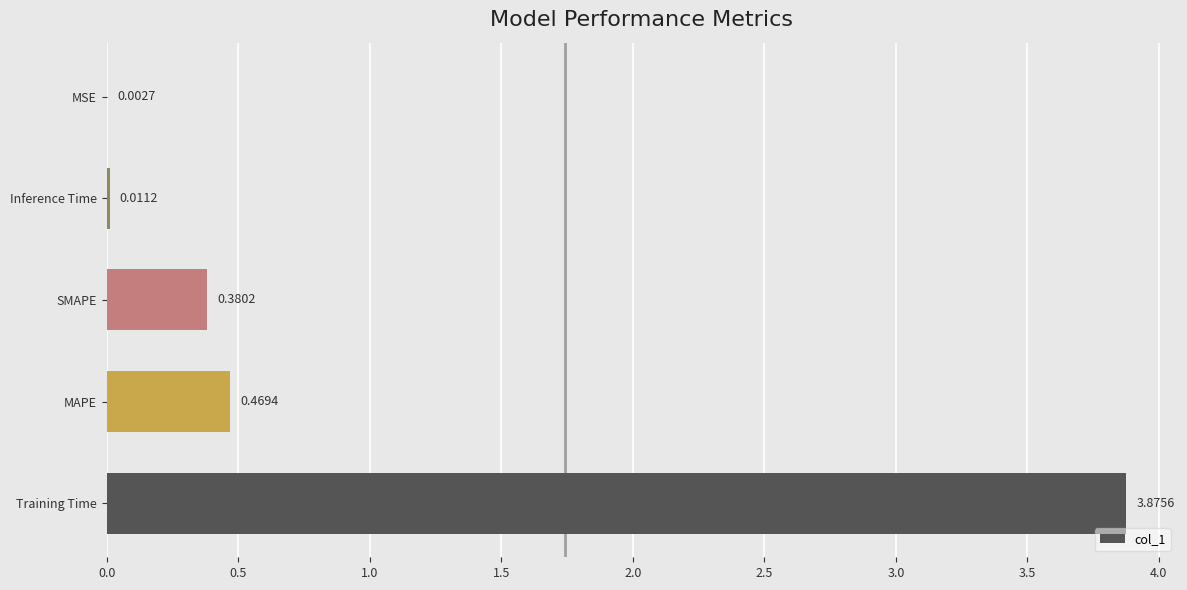

What is the change in value from Training Time to MAPE?

-3.4